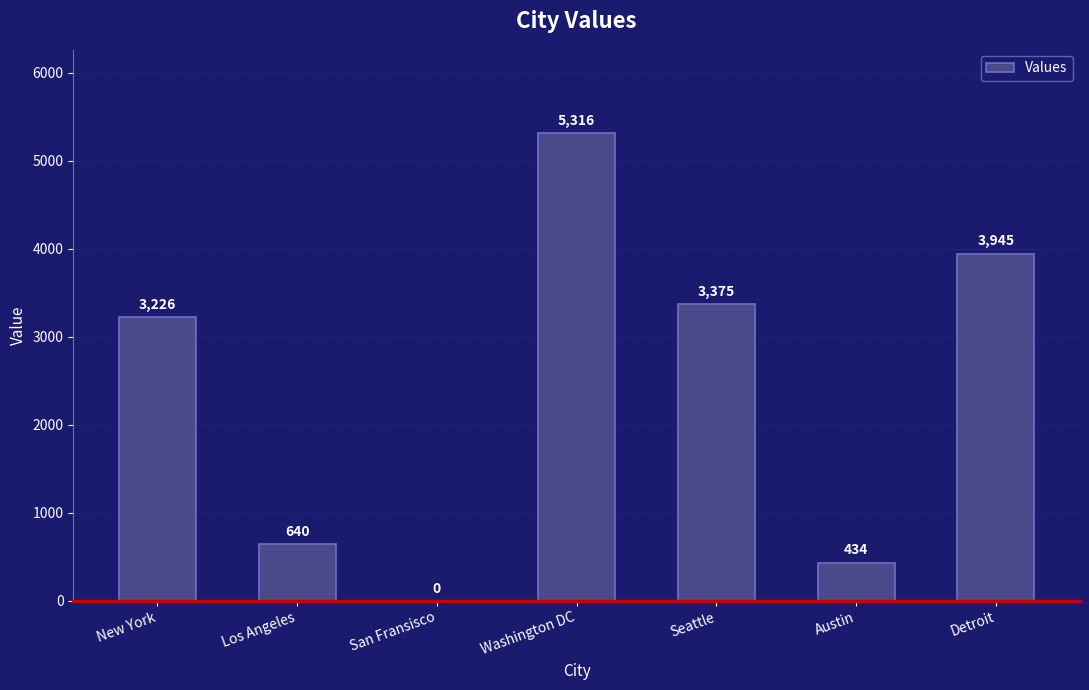

Which has a higher value, New York or Los Angeles?

New York